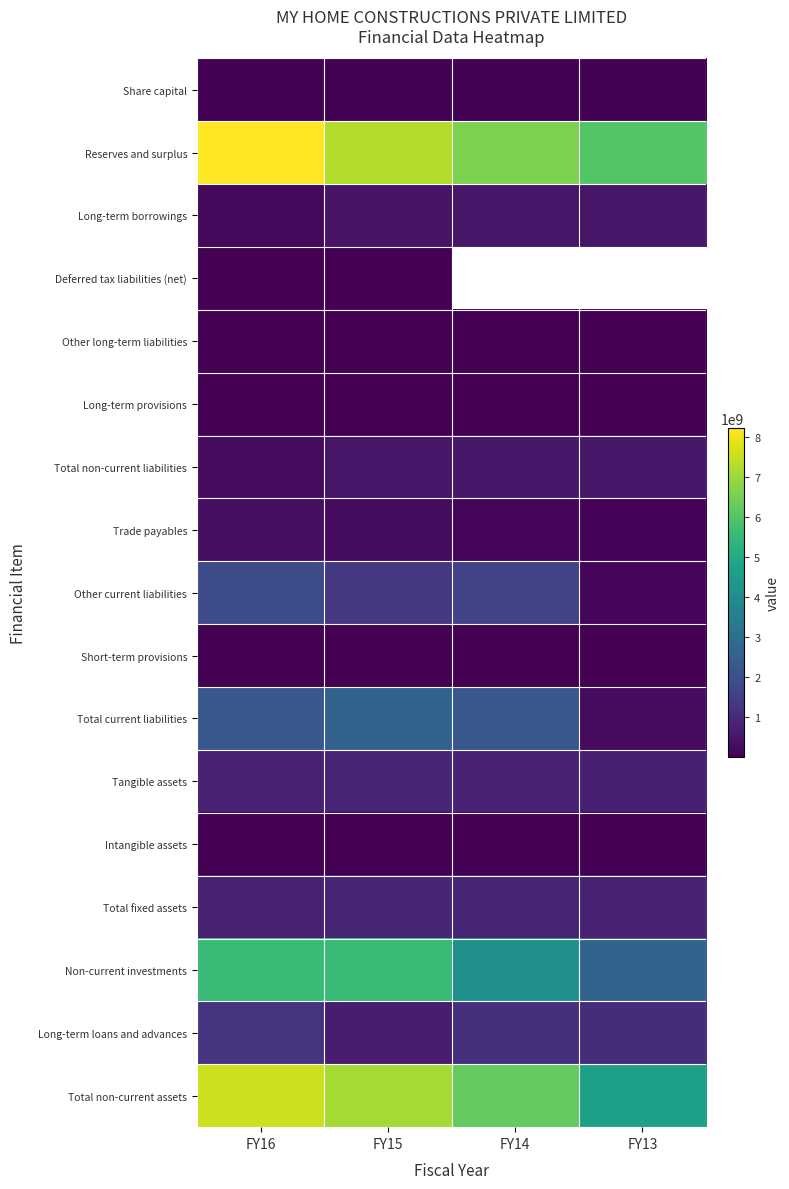

At how many categories does at least one series exceed 1887265288?

4